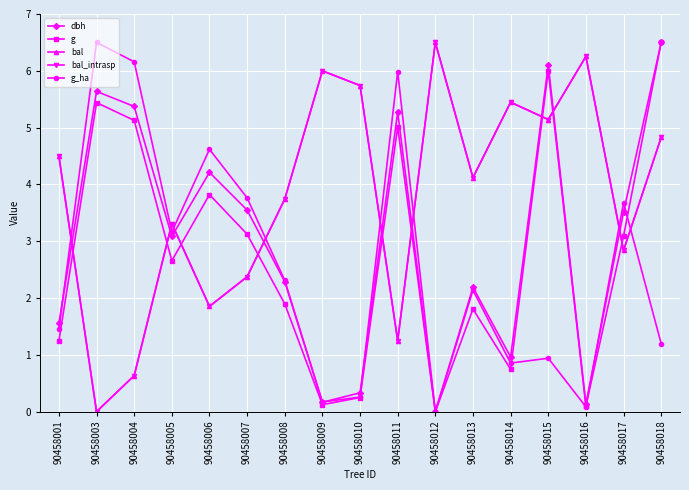

Does the chart have visible grid lines?

Yes